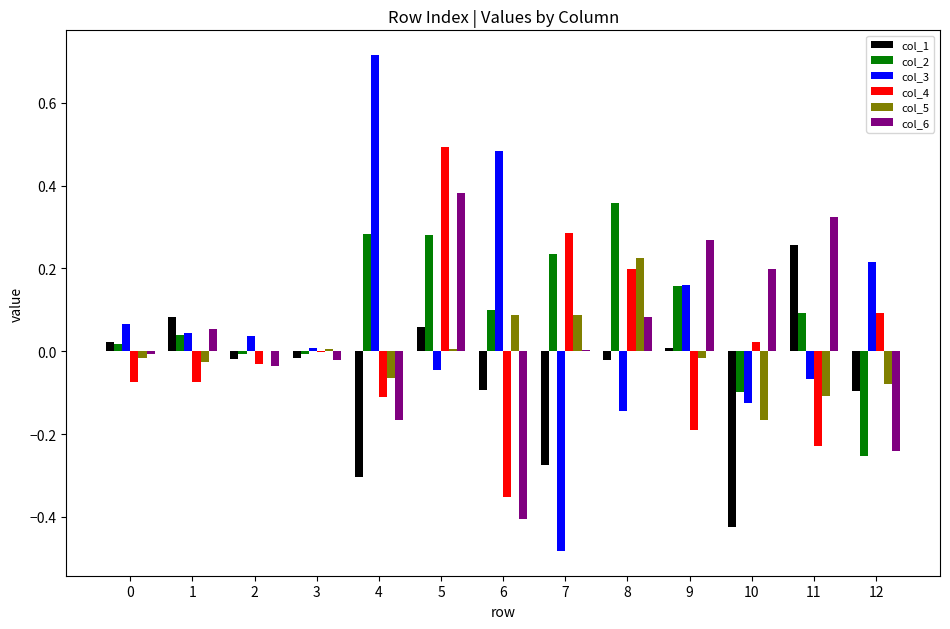

The col_4 series shows 0.2 at 8. True or false?

True